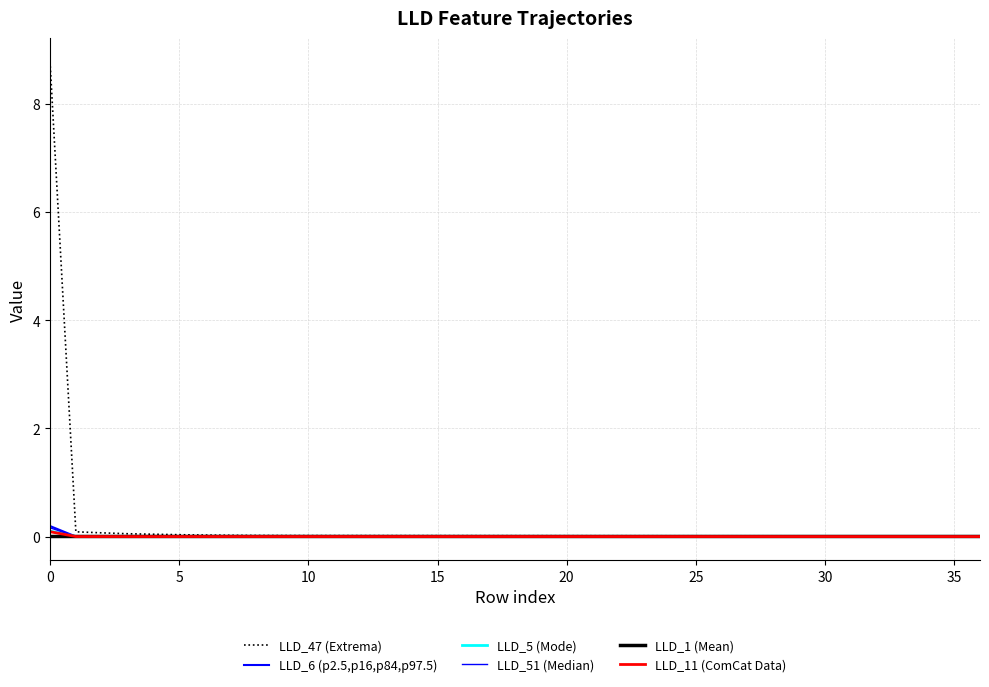

In LLD_5 (Mode), how many points are lower than both neighbors (excluding endpoints)?

3